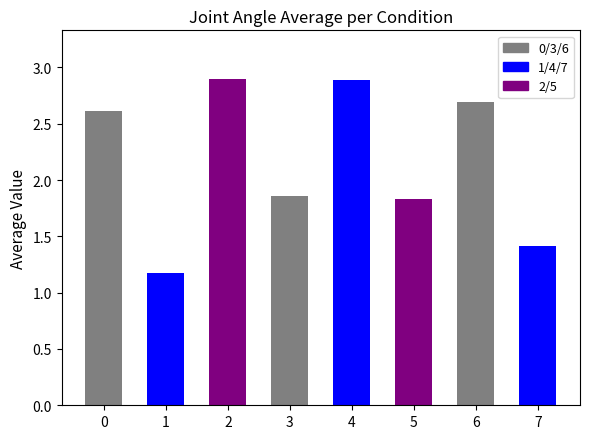

The chart shows a value of 2.0 at 1. True or false?

False